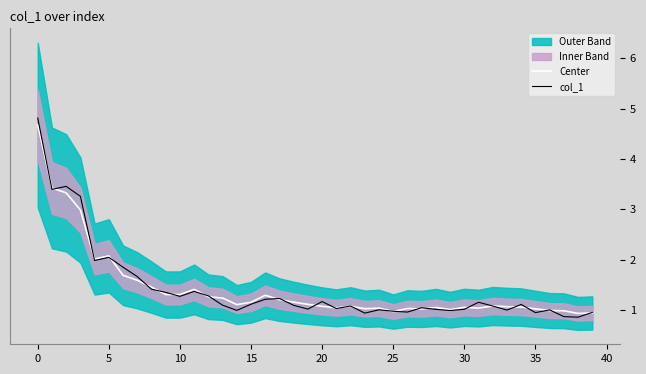

True or false: Center has more than 1 interior local peaks.

True